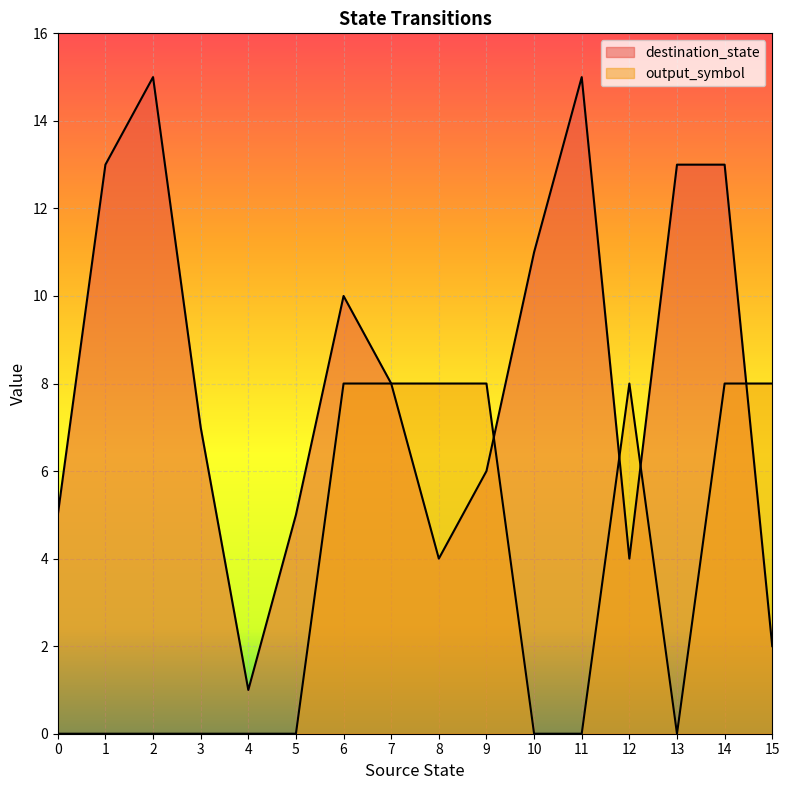

What is the sum of all destination_state values?

132